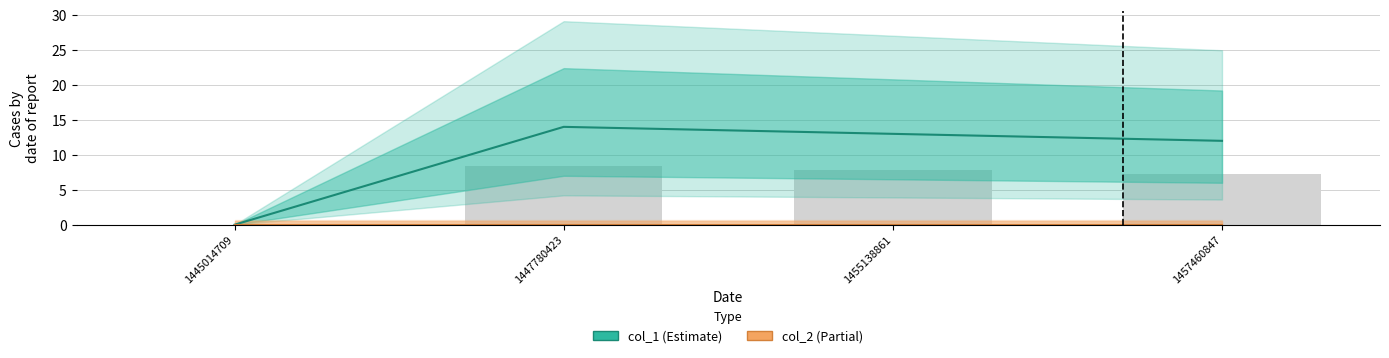

The chart shows a value of 7 at 1445014709. True or false?

False